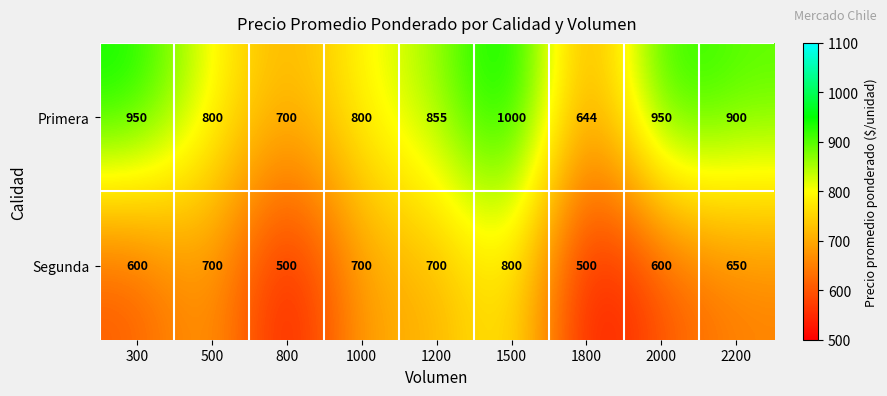

Reading left to right, extract all data points from this chart.

Primera: 300=950	500=800	800=700	1000=800	1200=855	1500=1000	1800=644	2000=950	2200=900
Segunda: 300=600	500=700	800=500	1000=700	1200=700	1500=800	1800=500	2000=600	2200=650